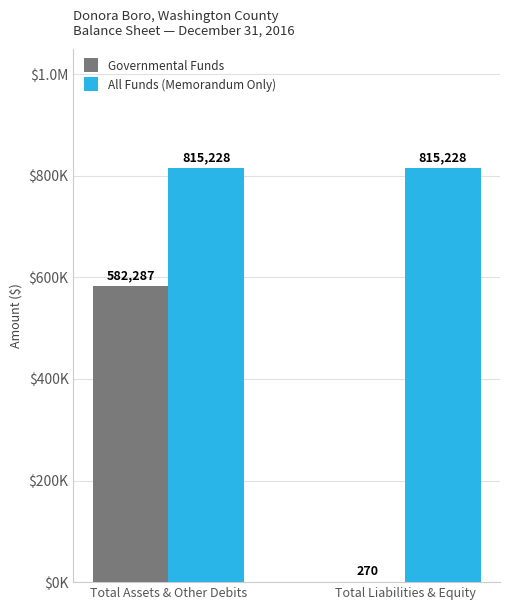

What is the greatest value displayed?

815228